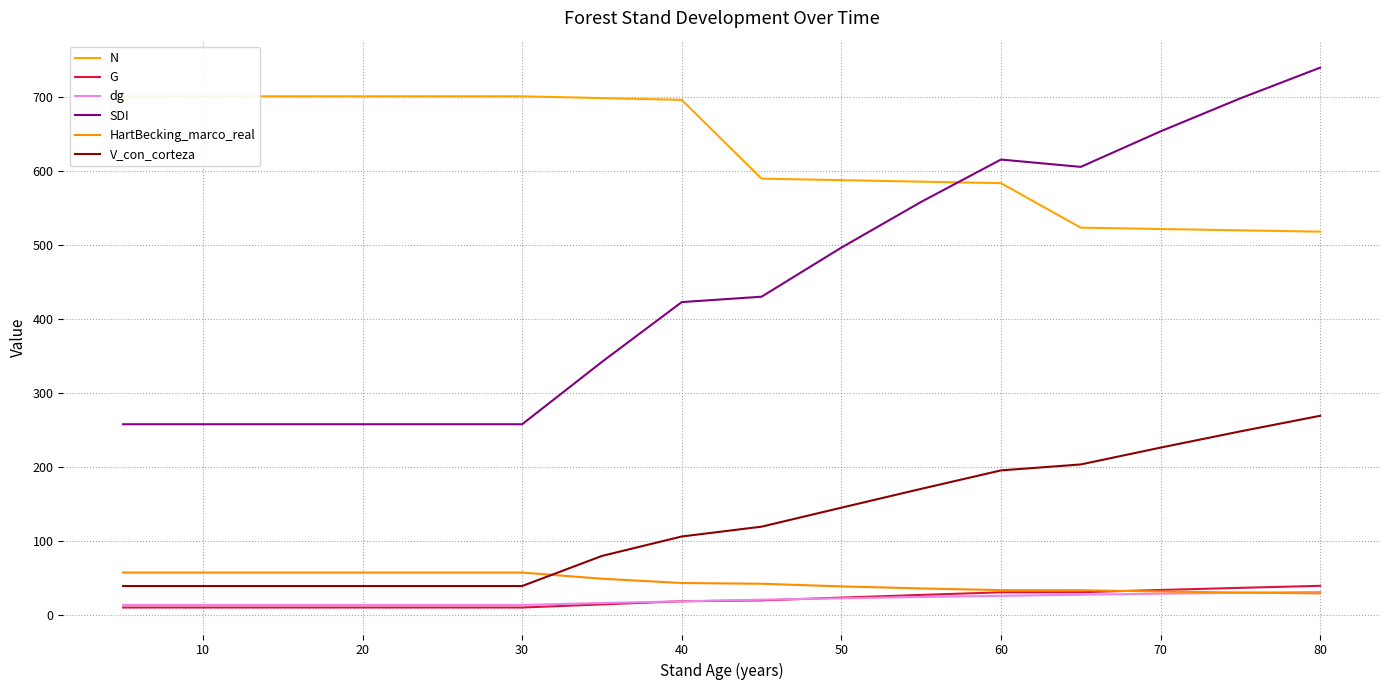

What is the average value of the G series?

20.9